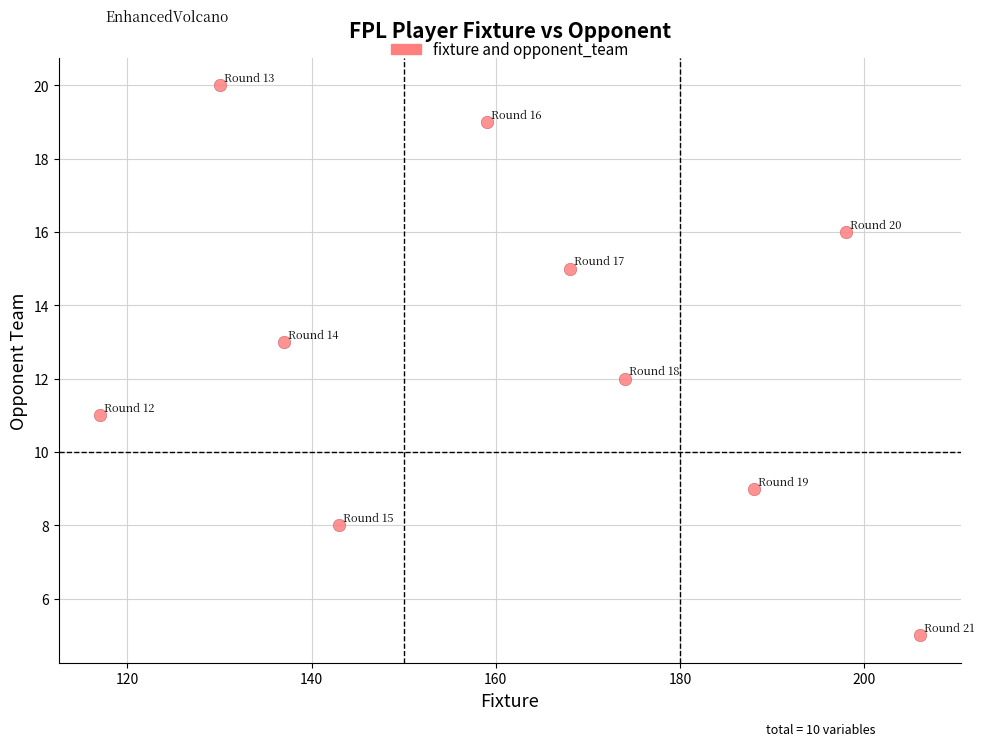

What is the range of Y values (max minus min)?

15